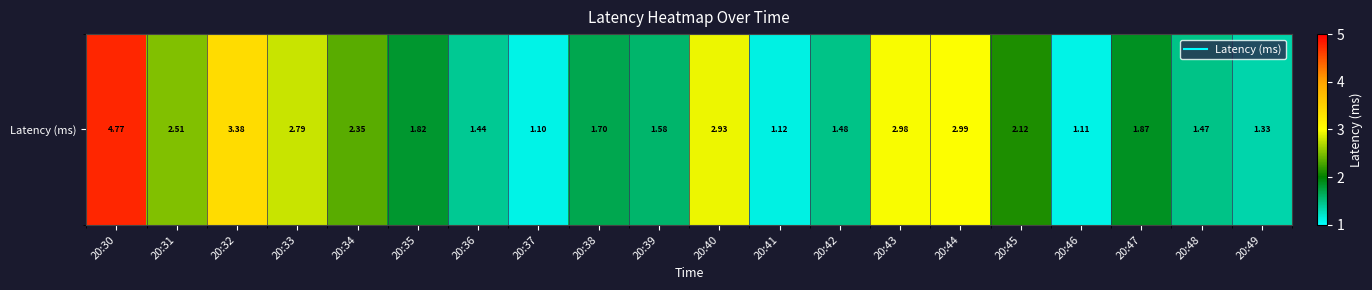

Reading left to right, transcribe all the data shown in this chart.

4.8	2.5	3.4	2.8	2.4	1.8	1.4	1.1	1.7	1.6	2.9	1.1	1.5	3.0	3.0	2.1	1.1	1.9	1.5	1.3